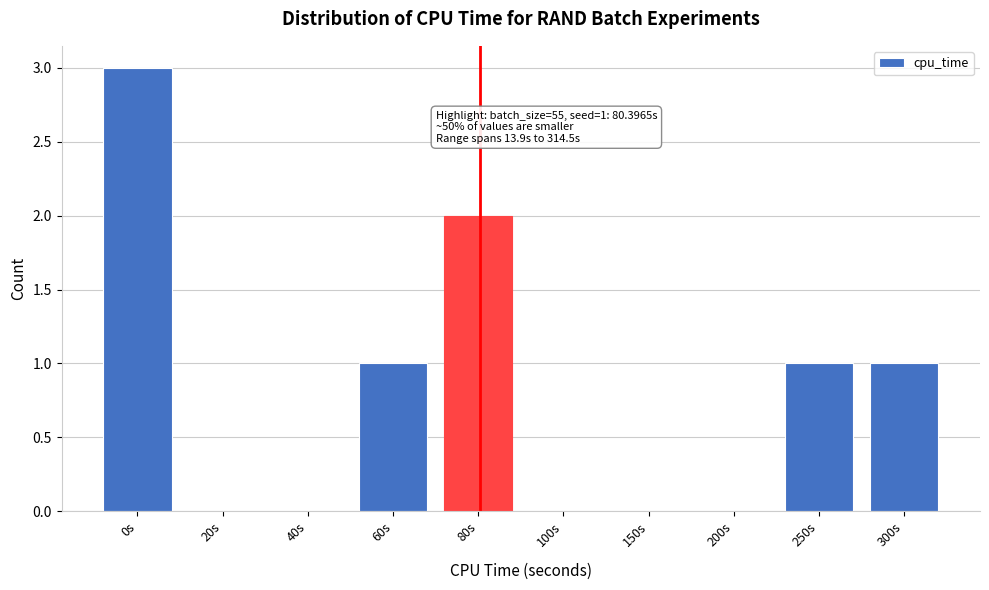

Reading left to right, list all the values displayed in this chart.

0s=3	20s=0	40s=0	60s=1	80s=2	100s=0	150s=0	200s=0	250s=1	300s=1